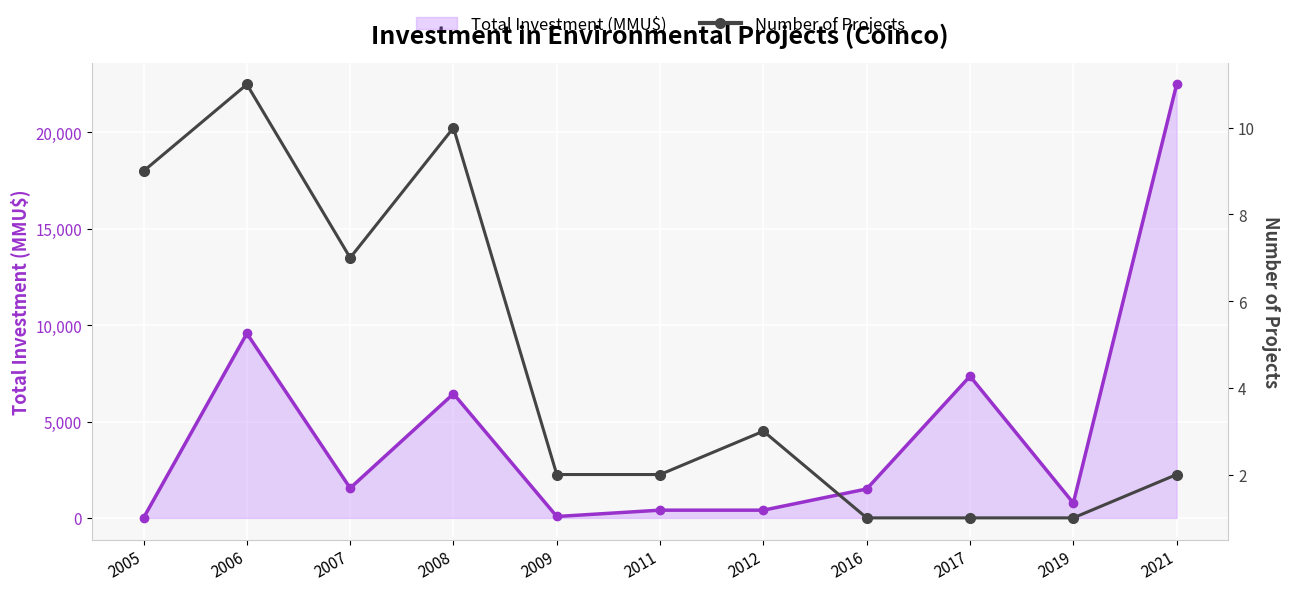

Does the chart display data point markers on the line(s)?

Yes